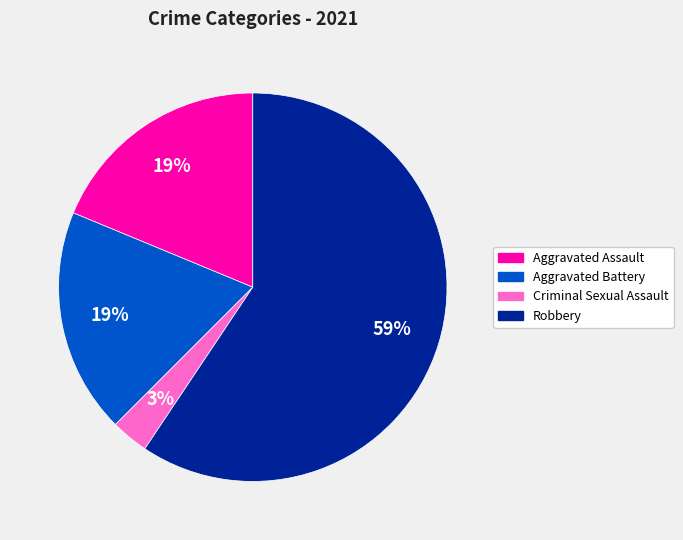

Does any single category account for the majority?

Yes